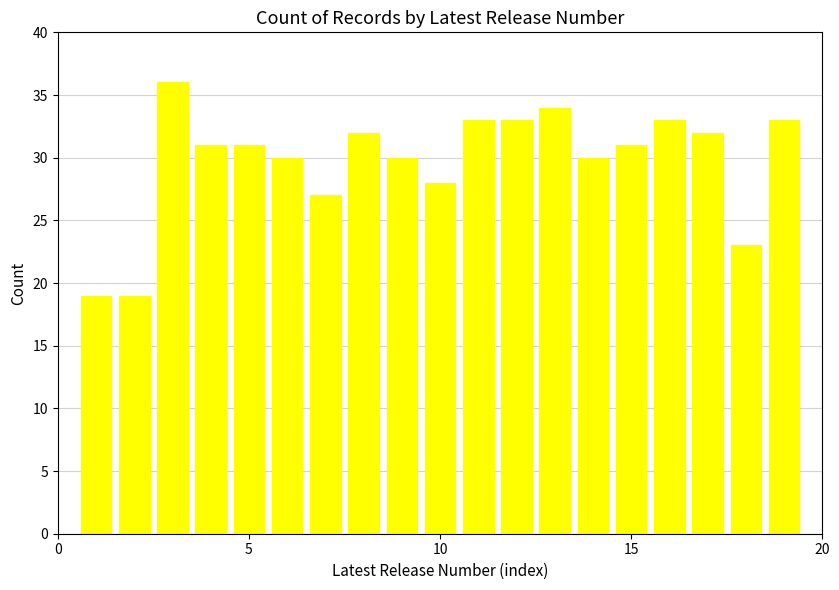

What is the smallest value displayed?

19